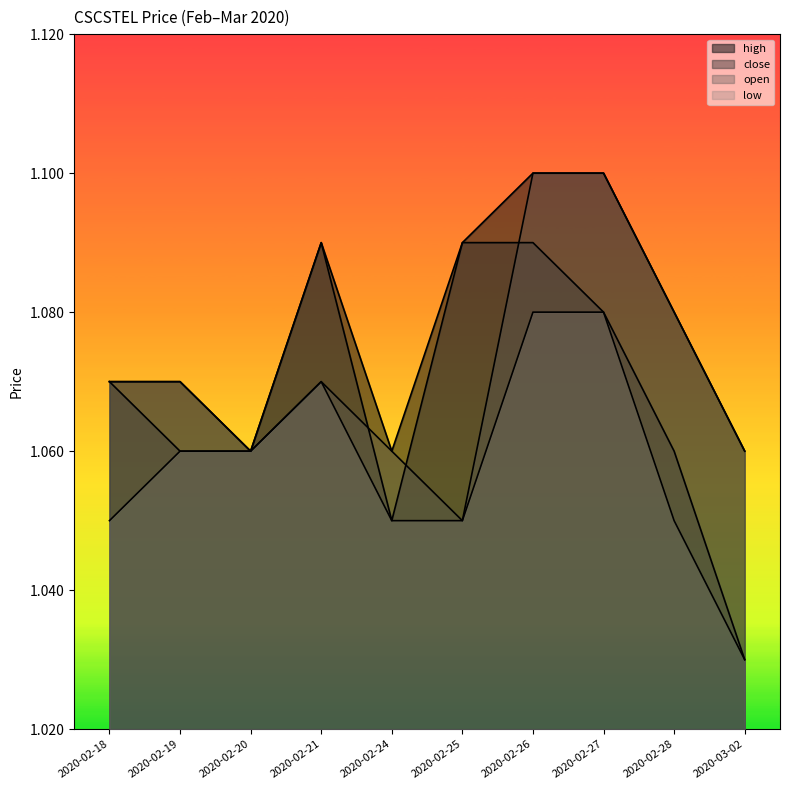

What is the value of the close point at the 2nd from the left?

1.1